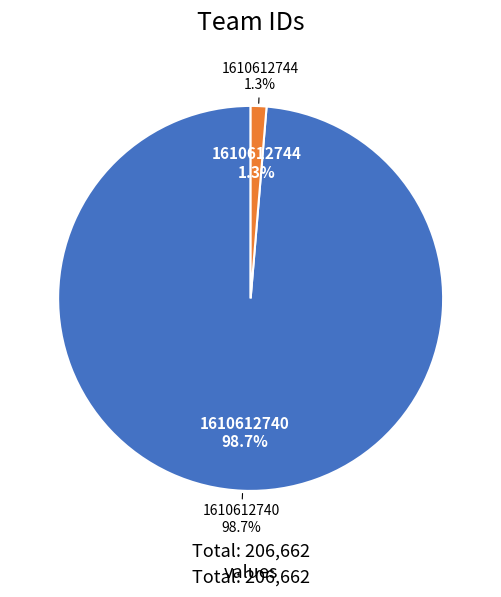

To the nearest percent, what is the combined percentage of 1610612740 and 1610612744?

100%